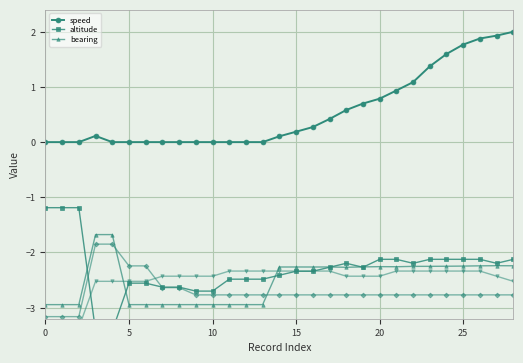

Is it true that bearing equals -2.2 at 25?

True